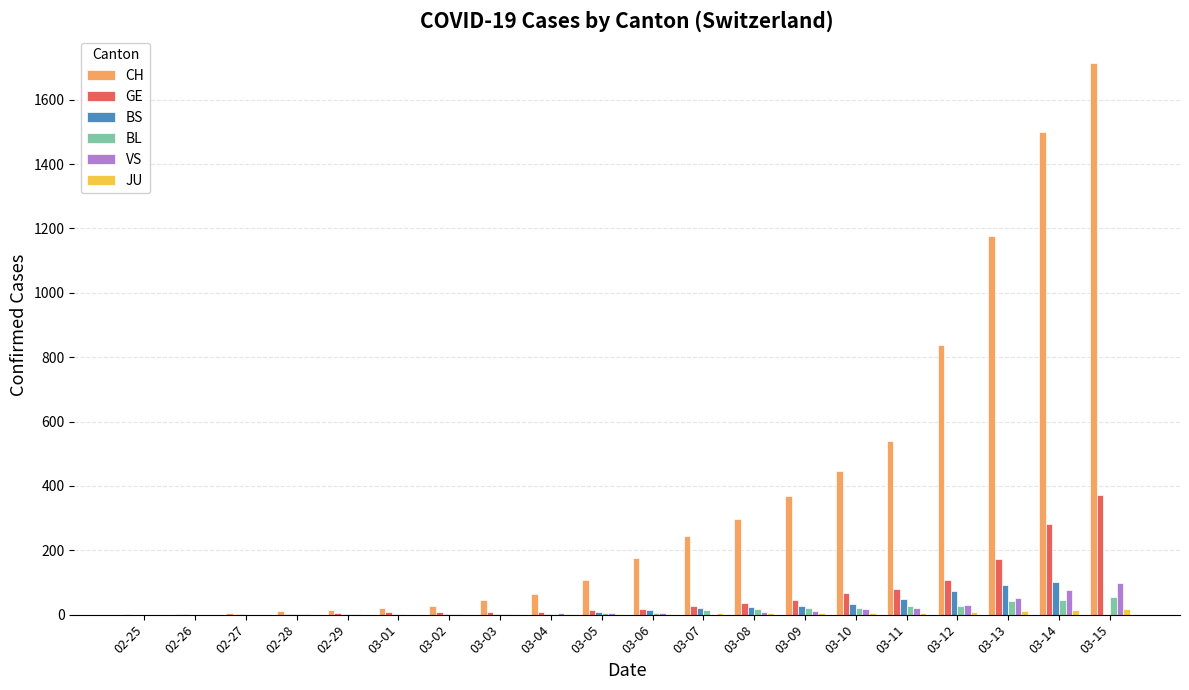

Which series has the largest total across all categories?

CH